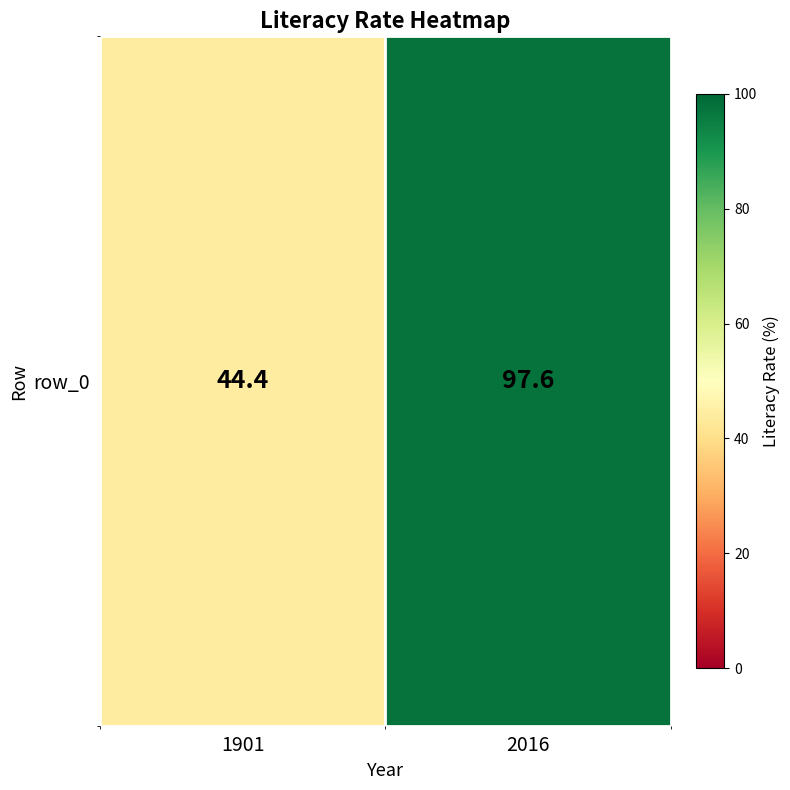

What is the ratio of the value at 1901 to the value at 2016?

0.5